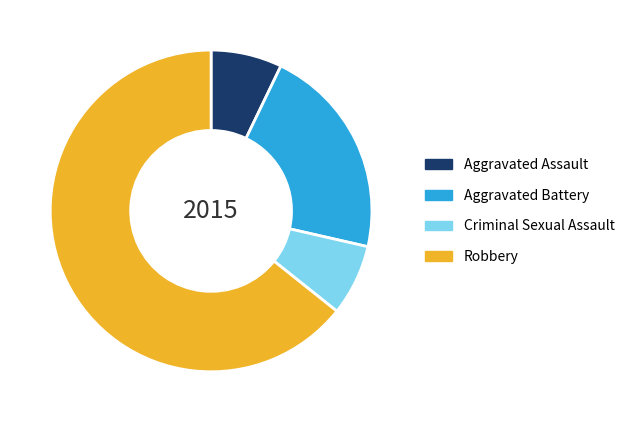

What is the largest slice in the pie chart?

Robbery